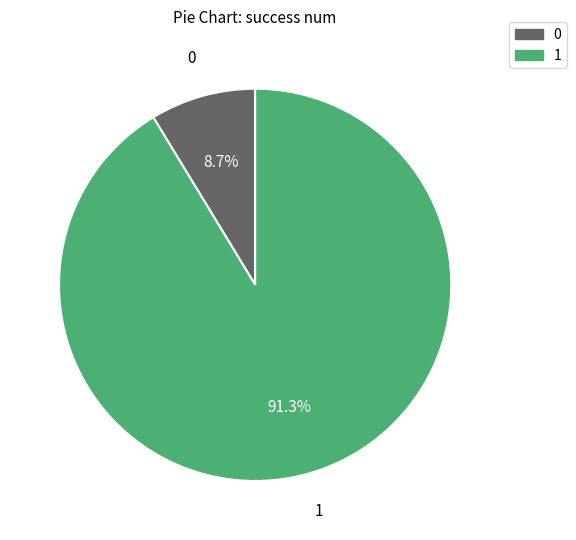

Does any single category account for the majority?

Yes